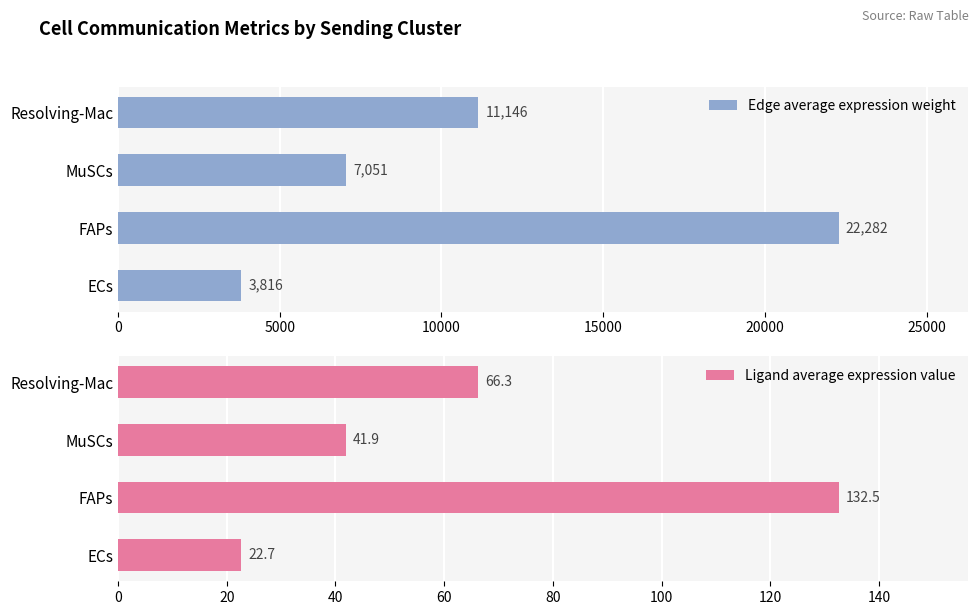

Rank the series by their average value, from highest to lowest.

Edge average expression weight, Ligand average expression value